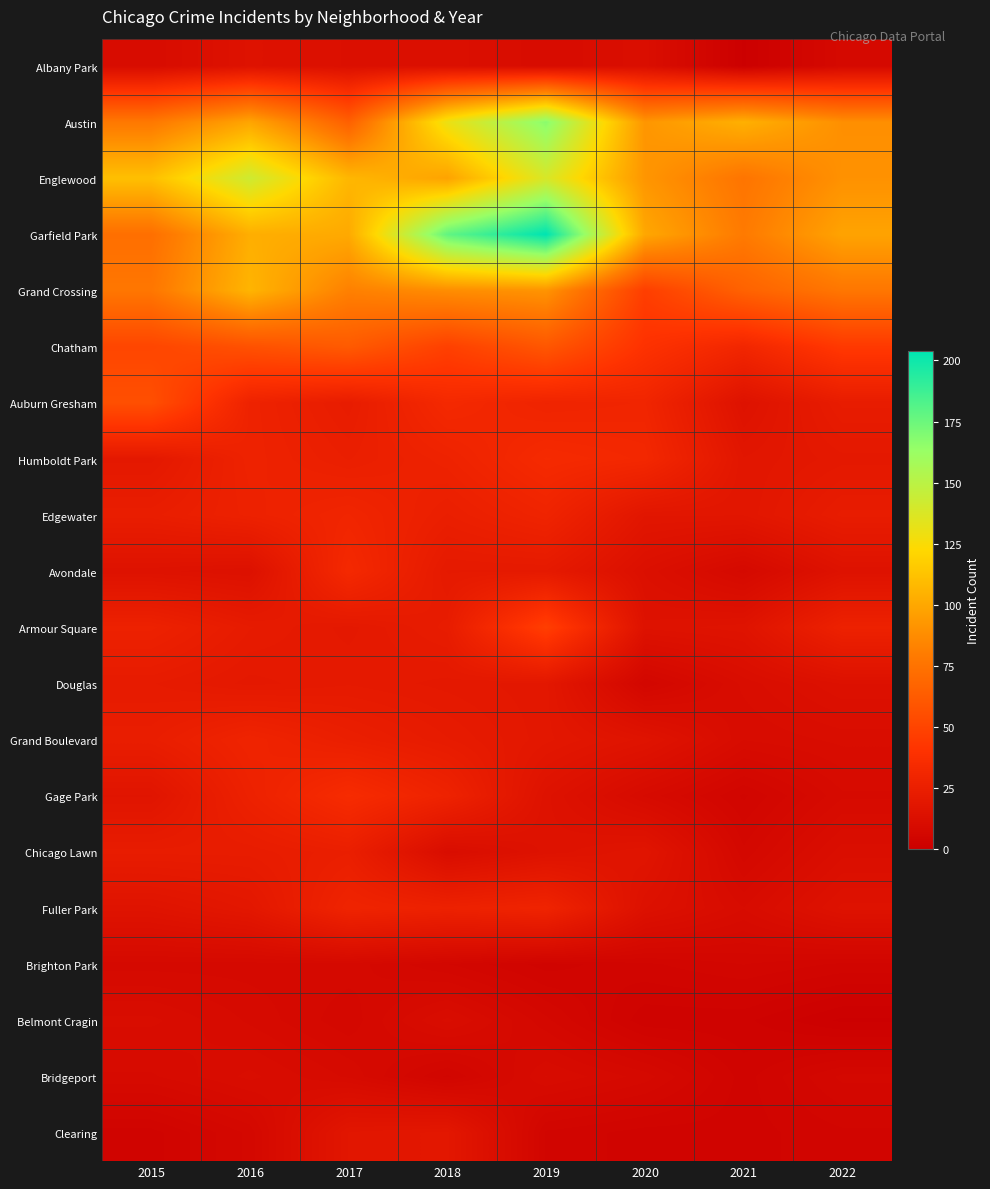

Reading right to left, what are all the values shown in this chart?

Albany Park: 2022=8	2021=1	2020=12	2019=10	2018=13	2017=13	2016=15	2015=10
Austin: 2022=89	2021=104	2020=92	2019=167	2018=130	2017=65	2016=99	2015=78
Englewood: 2022=90	2021=76	2020=92	2019=138	2018=98	2017=107	2016=142	2015=111
Garfield Park: 2022=98	2021=79	2020=100	2019=204	2018=178	2017=101	2016=103	2015=73
Grand Crossing: 2022=77	2021=66	2020=47	2019=91	2018=88	2017=82	2016=106	2015=77
Chatham: 2022=44	2021=31	2020=40	2019=60	2018=48	2017=62	2016=57	2015=51
Auburn Gresham: 2022=23	2021=15	2020=30	2019=29	2018=33	2017=23	2016=28	2015=56
Humboldt Park: 2022=20	2021=18	2020=32	2019=34	2018=28	2017=25	2016=28	2015=20
Edgewater: 2022=23	2021=18	2020=18	2019=29	2018=25	2017=30	2016=27	2015=24
Avondale: 2022=15	2021=8	2020=13	2019=21	2018=21	2017=33	2016=14	2015=15
Armour Square: 2022=27	2021=16	2020=15	2019=47	2018=23	2017=20	2016=22	2015=27
Douglas: 2022=14	2021=11	2020=6	2019=19	2018=20	2017=21	2016=20	2015=22
Grand Boulevard: 2022=11	2021=10	2020=16	2019=19	2018=22	2017=25	2016=29	2015=24
Gage Park: 2022=9	2021=5	2020=9	2019=15	2018=28	2017=35	2016=27	2015=17
Chicago Lawn: 2022=12	2021=7	2020=17	2019=15	2018=11	2017=25	2016=23	2015=23
Fuller Park: 2022=15	2021=10	2020=14	2019=29	2018=27	2017=29	2016=19	2015=16
Brighton Park: 2022=5	2021=6	2020=5	2019=4	2018=6	2017=8	2016=8	2015=8
Belmont Cragin: 2022=1	2021=3	2020=3	2019=7	2018=11	2017=7	2016=9	2015=11
Bridgeport: 2022=7	2021=4	2020=8	2019=10	2018=5	2017=9	2016=11	2015=9
Clearing: 2022=5	2021=4	2020=4	2019=5	2018=19	2017=18	2016=7	2015=4